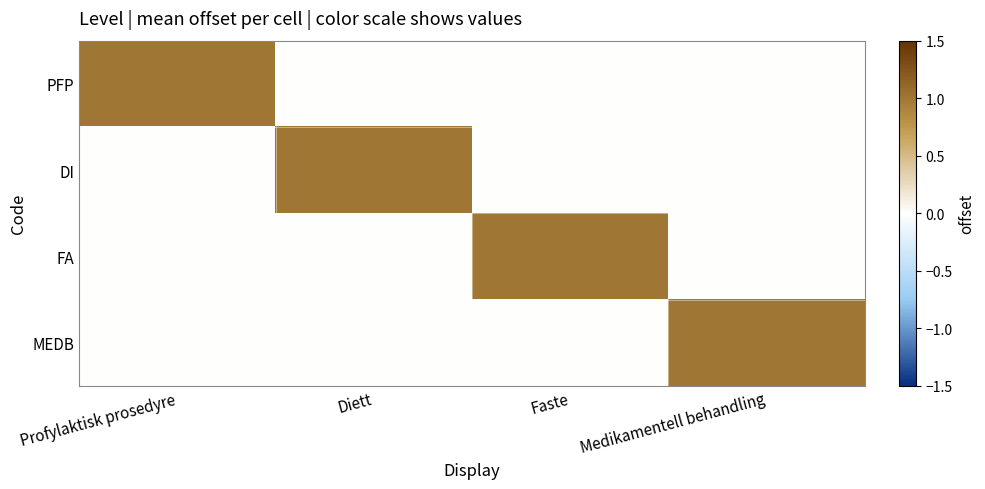

List the series in order of their peak value, highest first.

PFP, DI, FA, MEDB